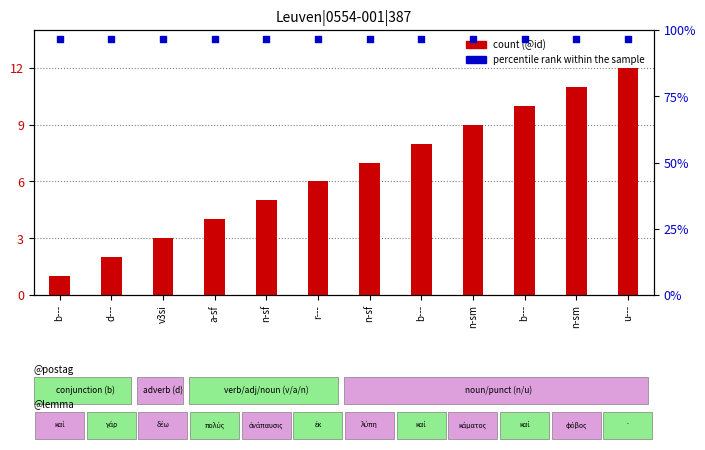

At how many categories does at least one series exceed 7?

12